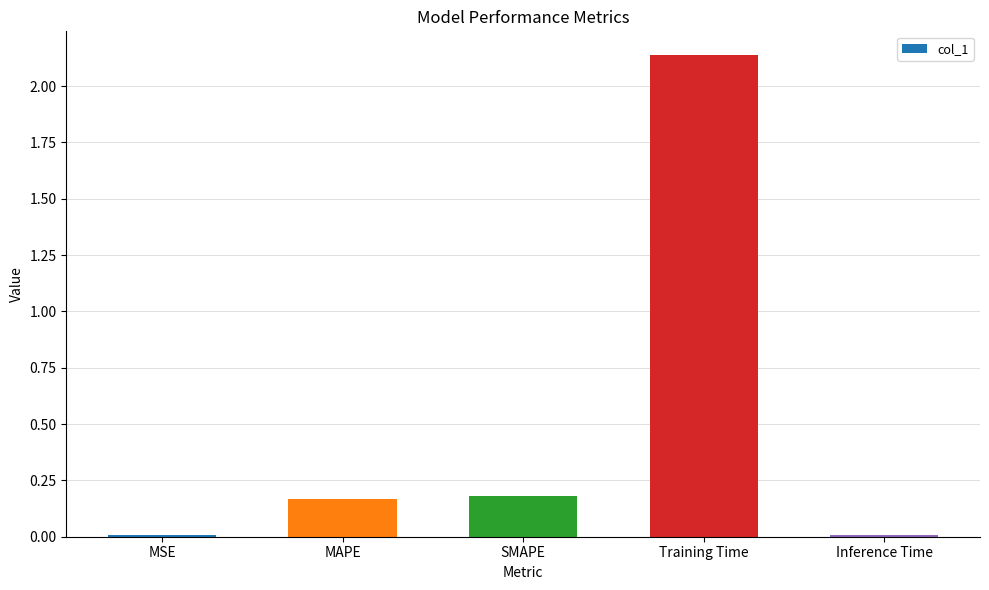

What is the sum of all values?

2.5